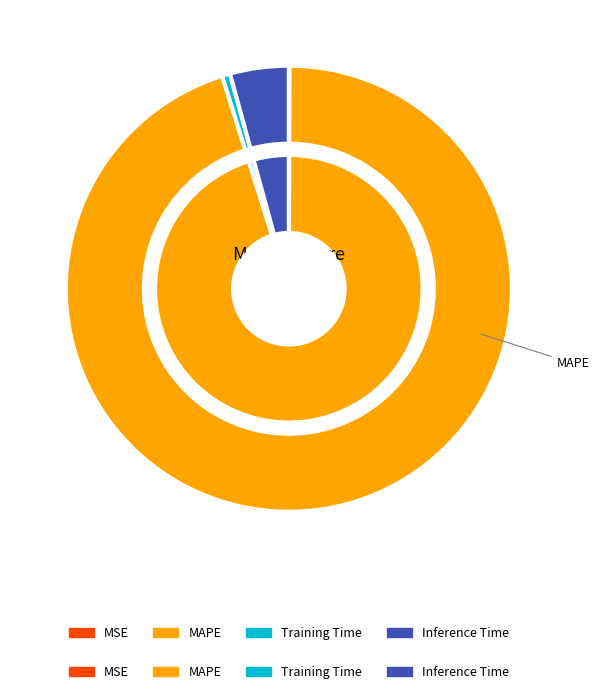

Which slice is the largest?

MAPE